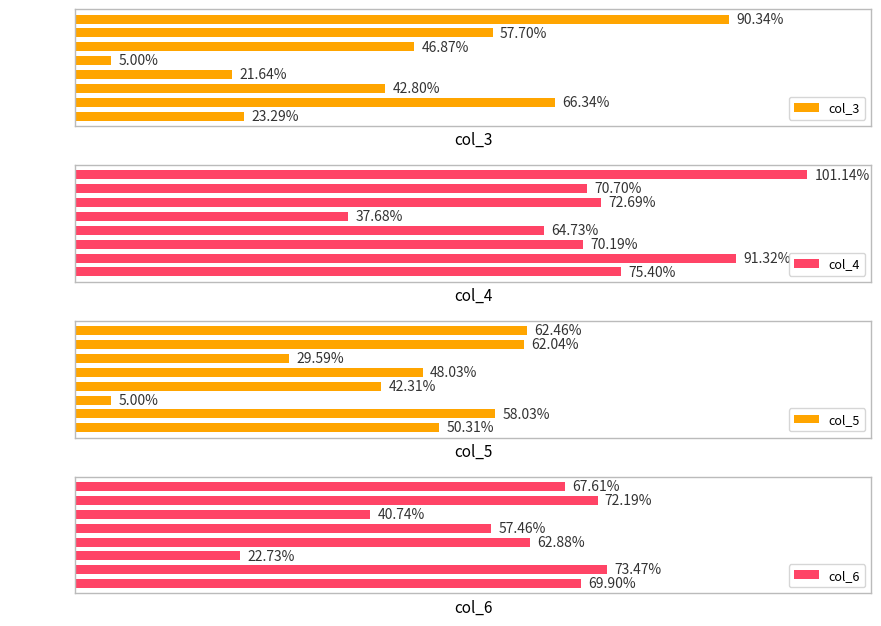

What is the value of the col_3 bar at the 5th from the left?

5.0